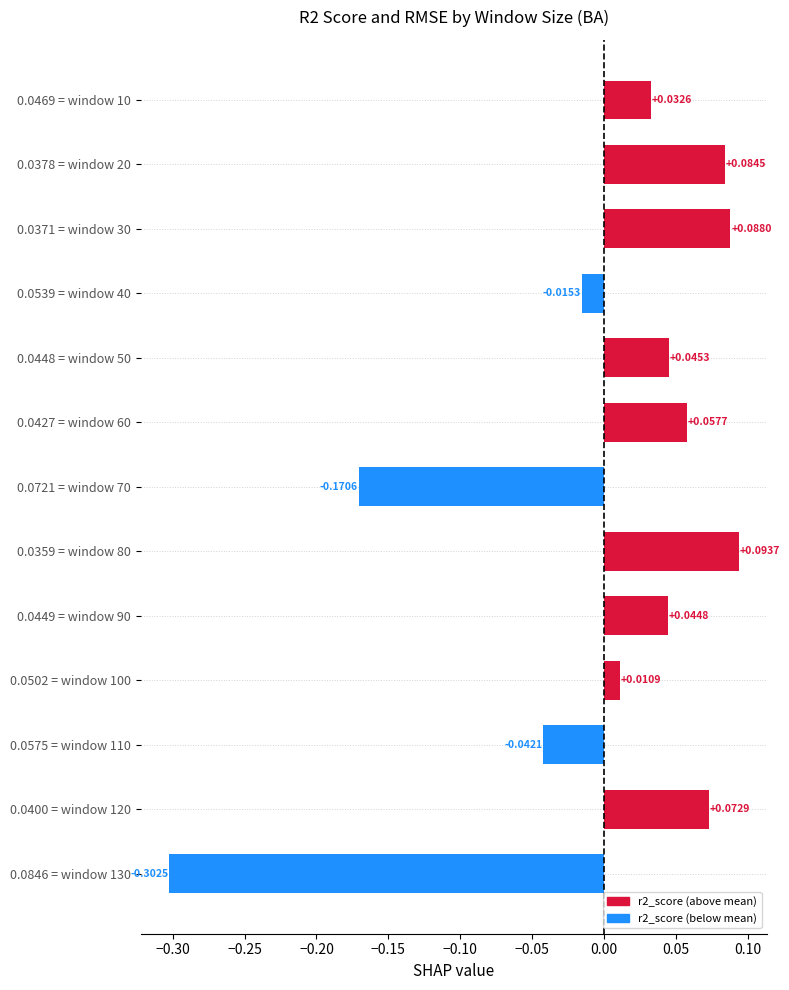

What is the difference between the second highest and second lowest values?

0.3